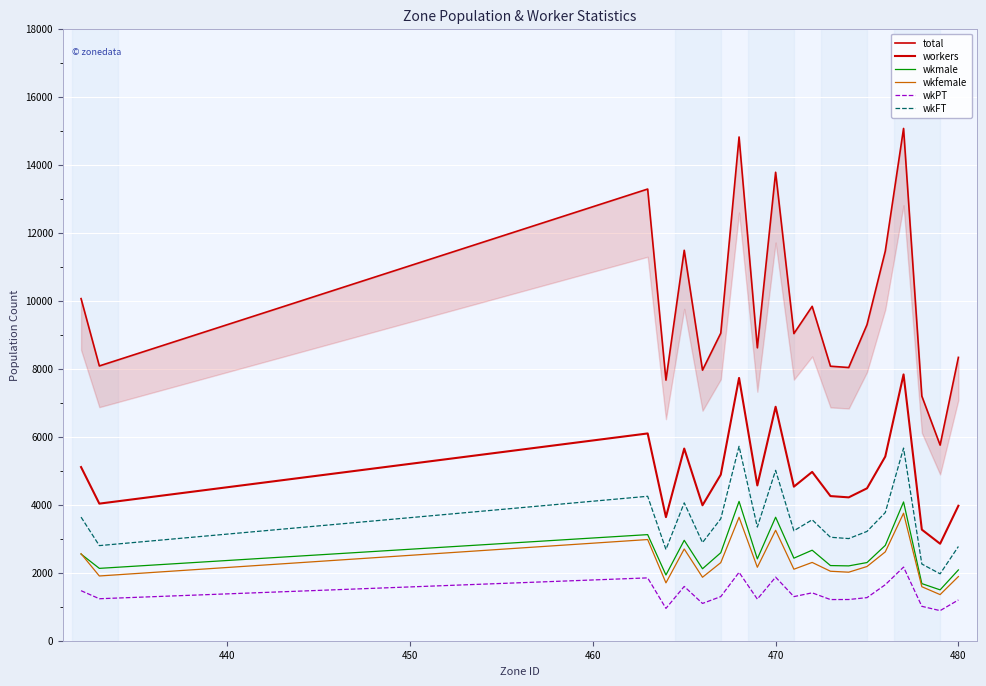

Which series has the widest spread of values?

total